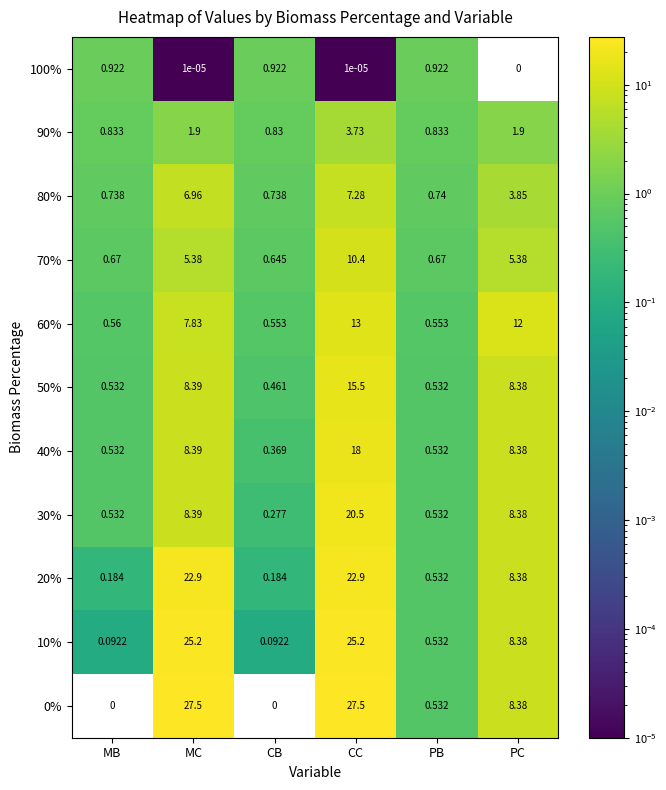

Where is 20% nearest to the value 11?

PC